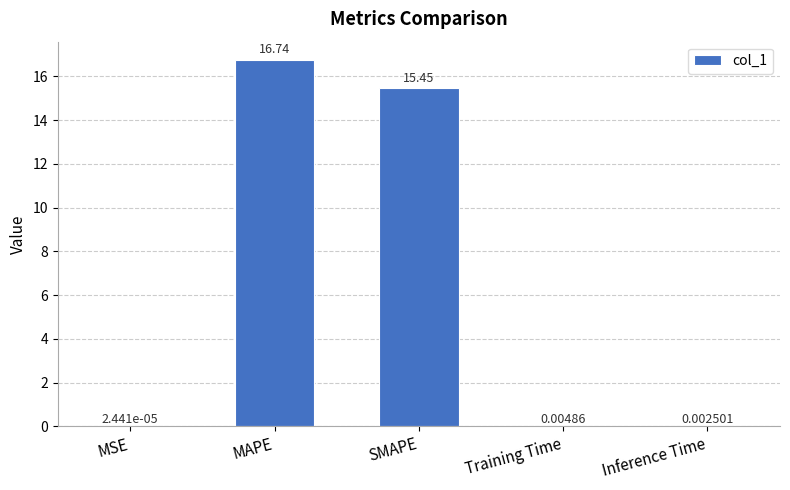

Is it true that the value at MAPE is 8.2?

False